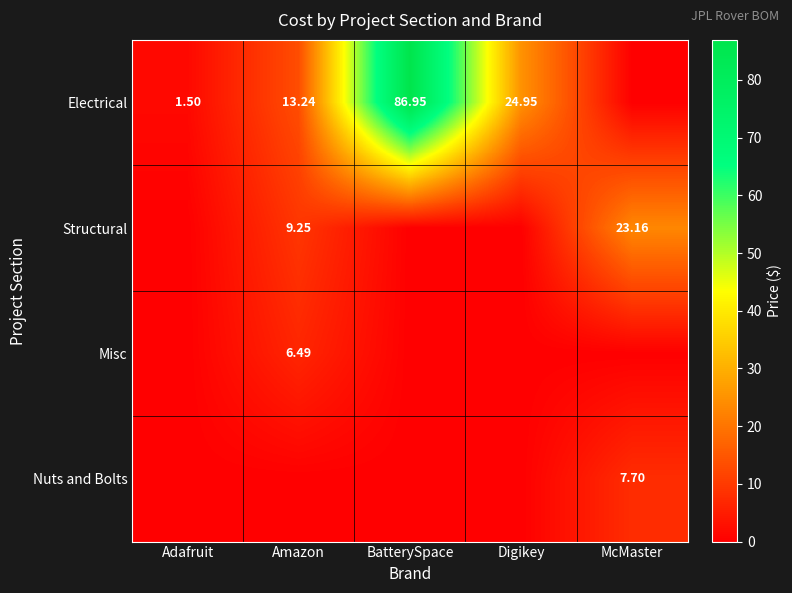

At which label is Electrical closest to 43?

Digikey